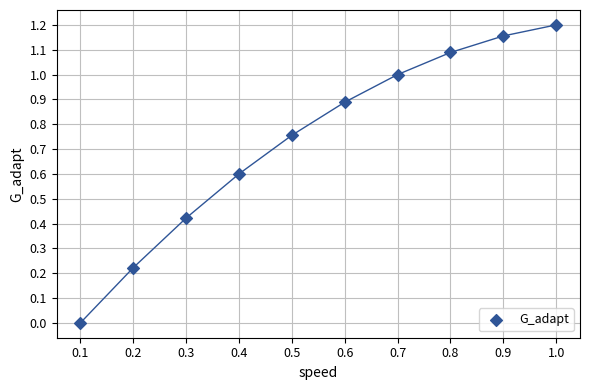

What is the range of X values (max minus min)?

0.9